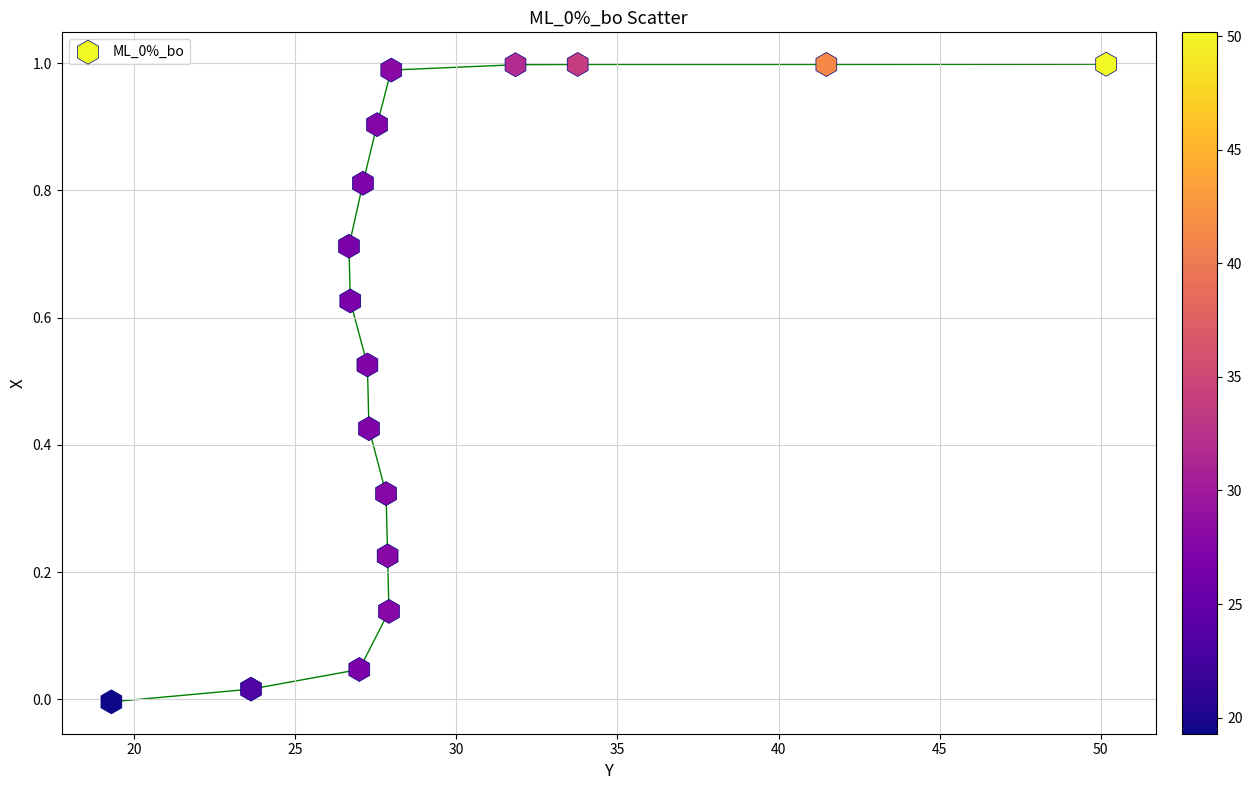

What is the range of X values (max minus min)?

30.9